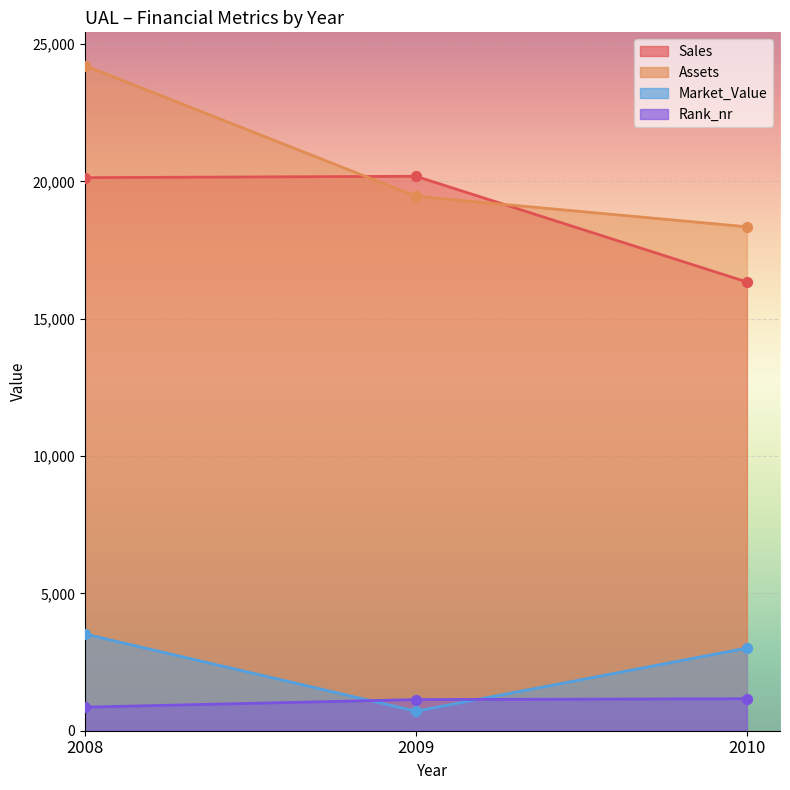

At which category is the sum across all series the highest?

2008